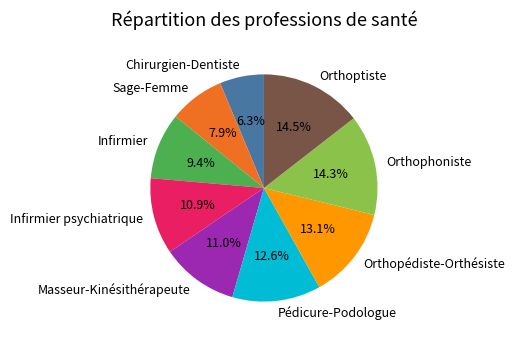

To the nearest percent, what is the difference between the Chirurgien-Dentiste and Orthopédiste-Orthésiste slice percentages?

7%